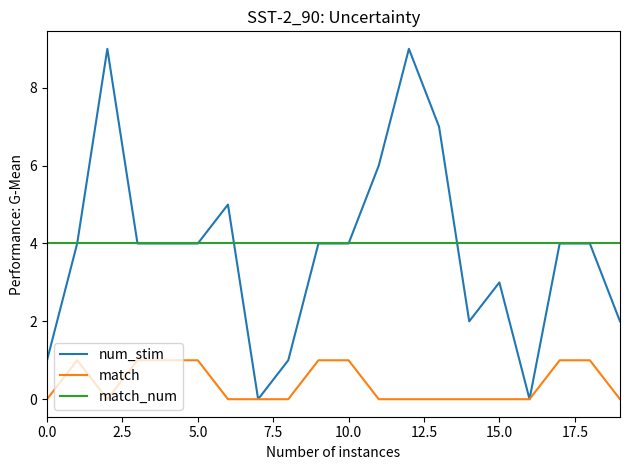

Which series has the largest range (max minus min)?

num_stim